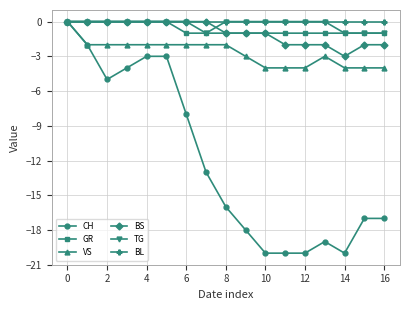

What is the value of the VS point at the 15th from the left?

-4